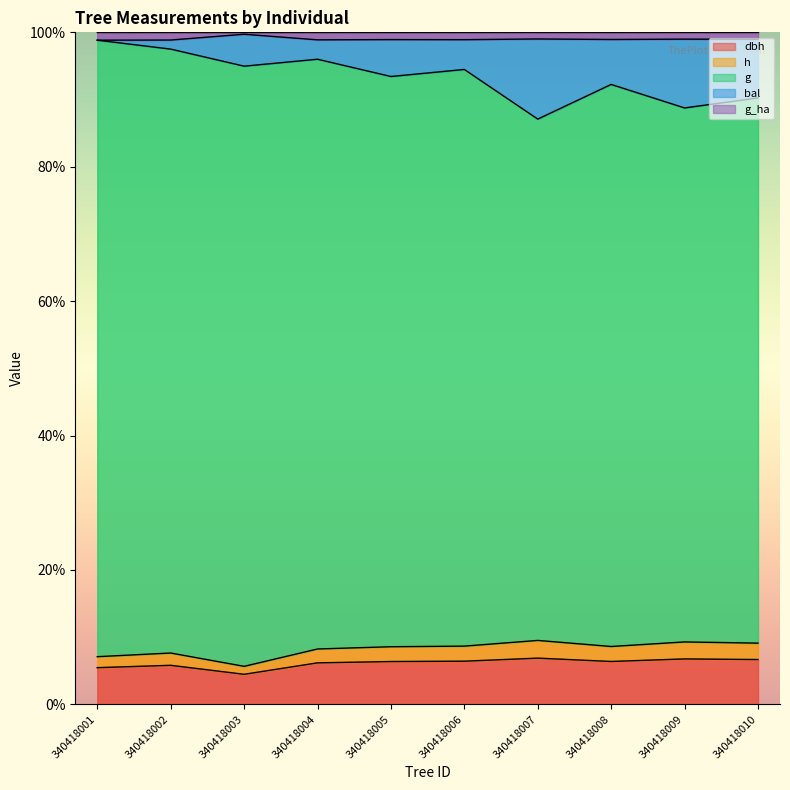

At which label does g first exceed 6?

340418004